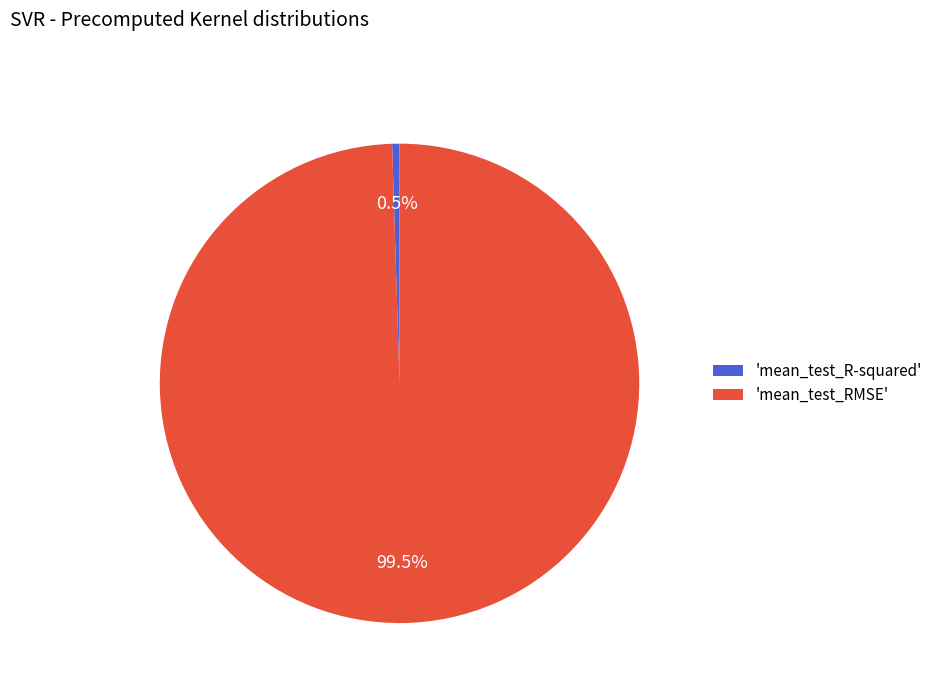

Combined, do 'mean_test_R-squared' and 'mean_test_RMSE' account for over 50%?

Yes